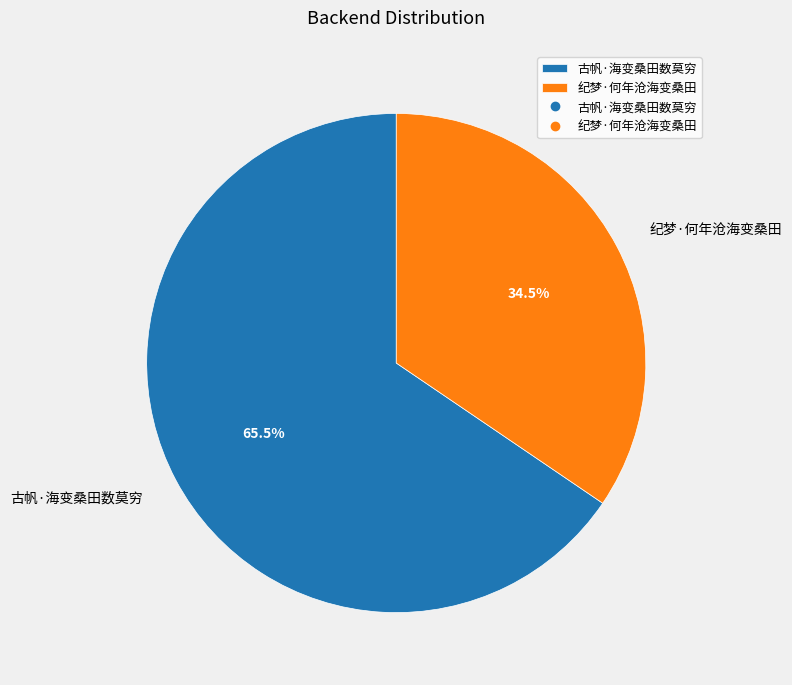

What is the total percentage of 纪梦·何年沧海变桑田 and 古帆·海变桑田数莫穷?

100.0%